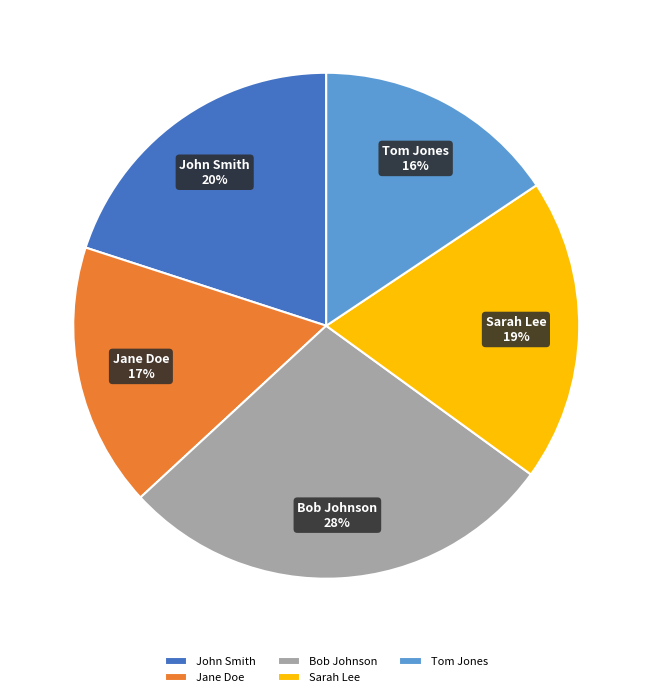

What is the ratio of the value at Sarah Lee to the value at Jane Doe?

1.1